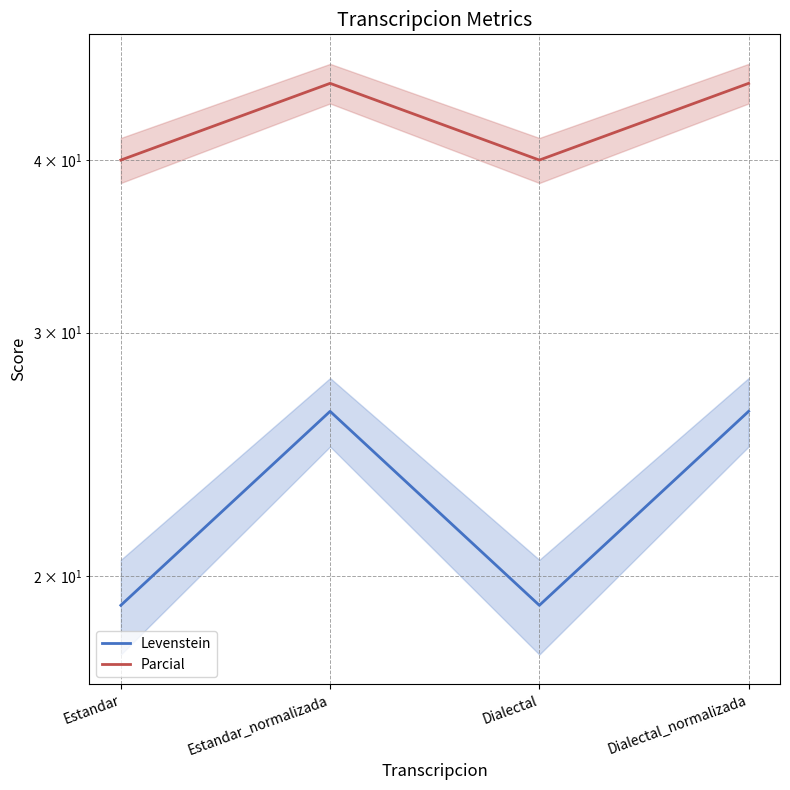

What is the smallest value displayed?

19.0